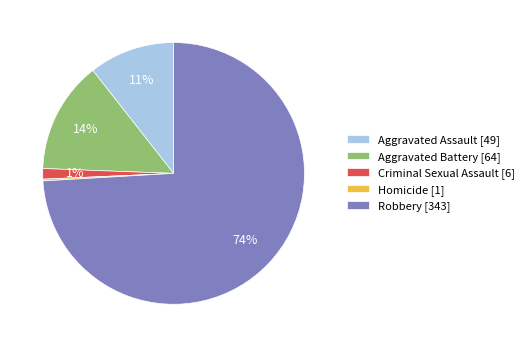

Does Robbery [343] account for over 50% of the chart?

Yes